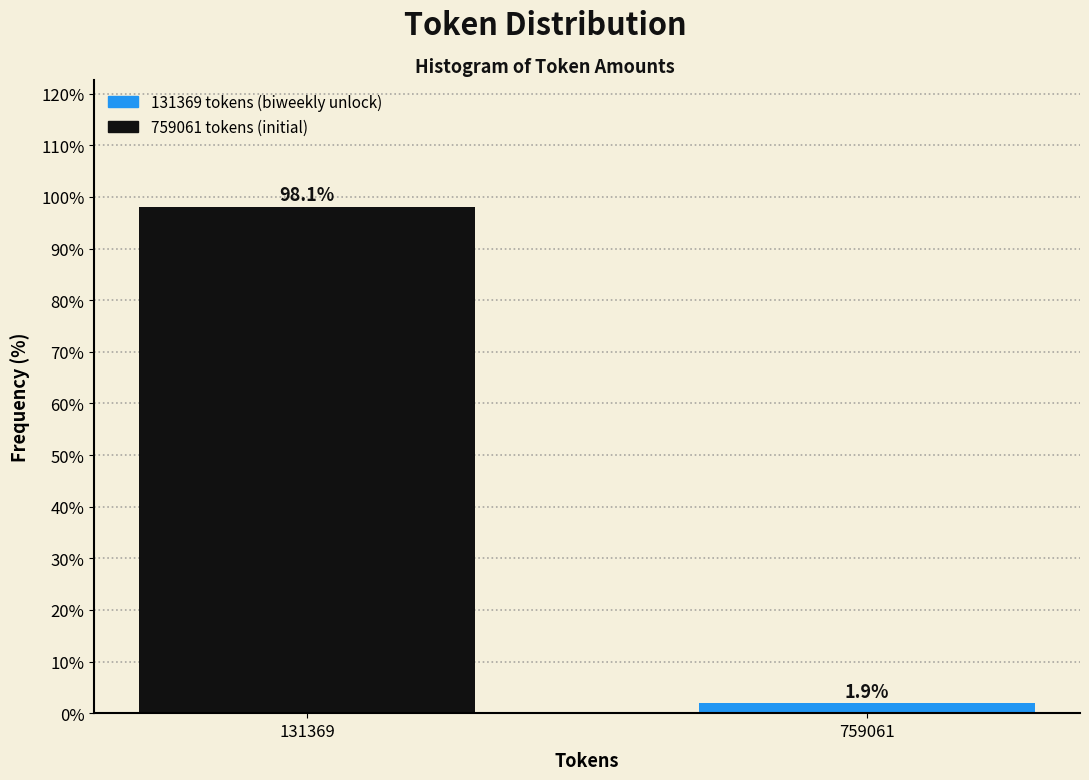

Reading left to right, list all the values displayed in this chart.

98.1	1.9